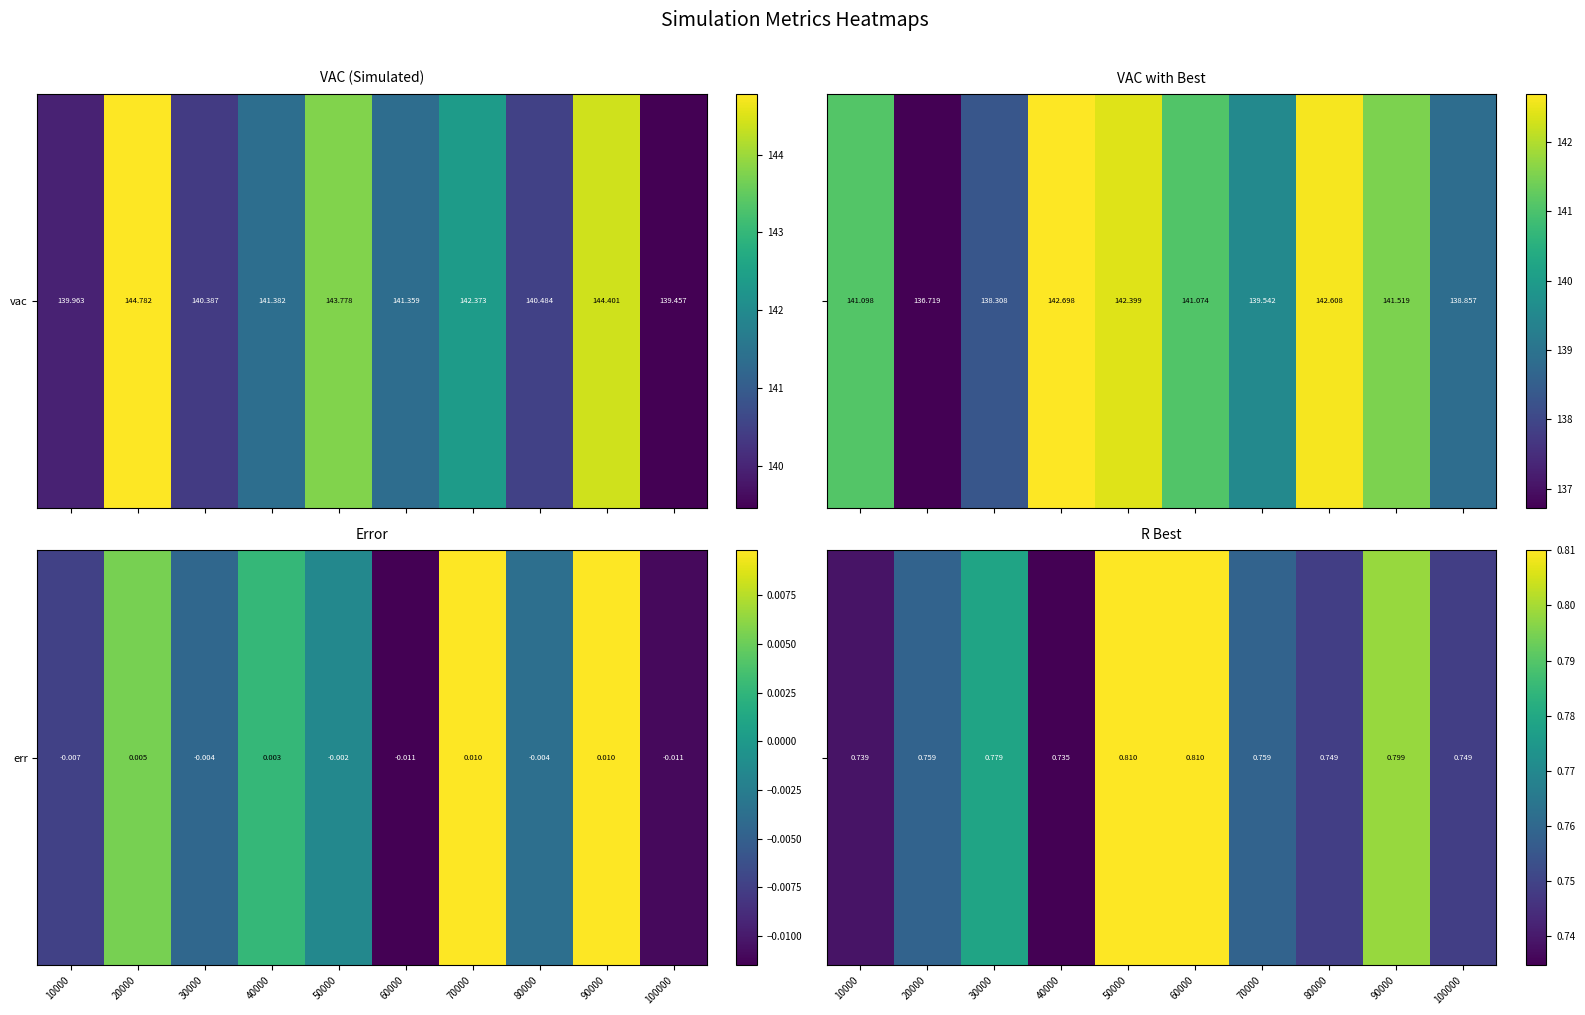

Rank the categories by value from lowest to highest.

40000, 10000, 80000, 100000, 20000, 70000, 30000, 90000, 50000, 60000